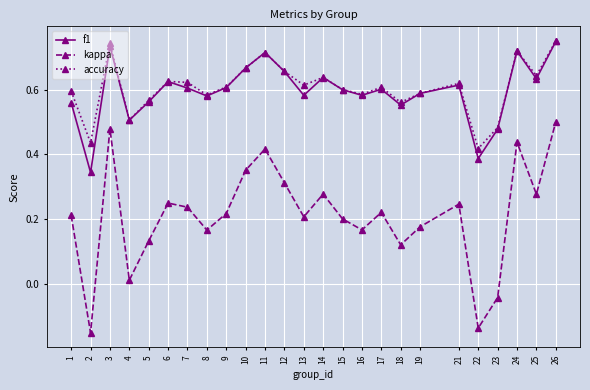

What is the sum of all kappa values?

5.3